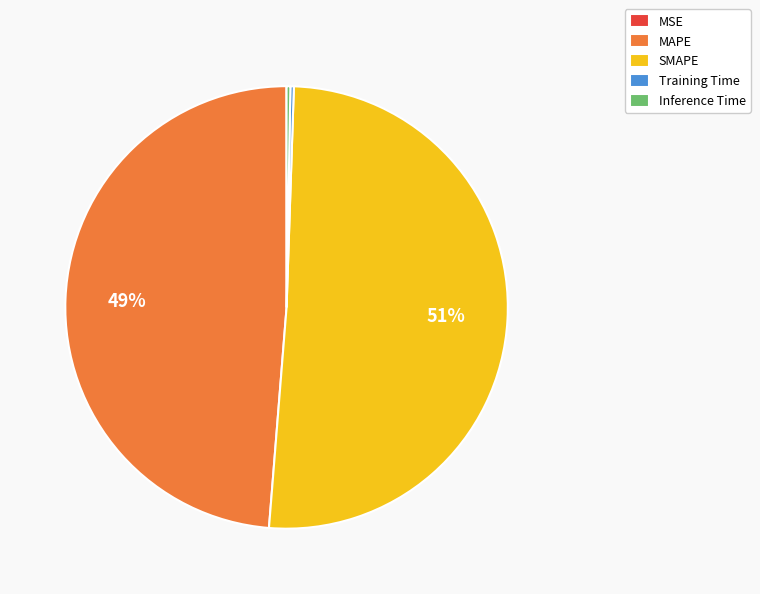

What percentage is the MAPE slice, to the nearest percent?

49%